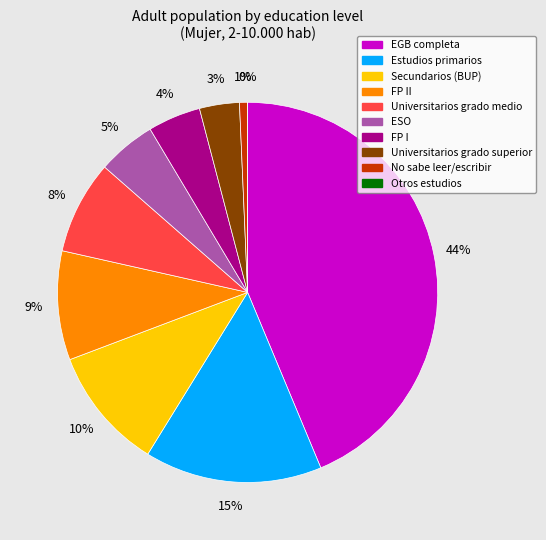

To the nearest percent, what portion does FP II represent?

9%